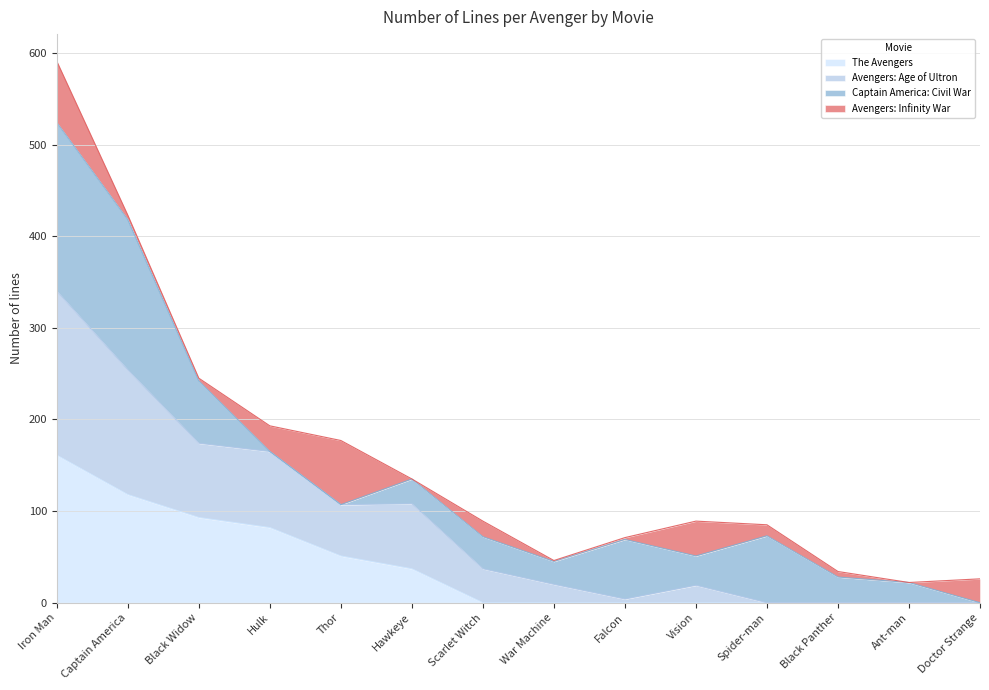

What value does the The Avengers series have at Thor?

51